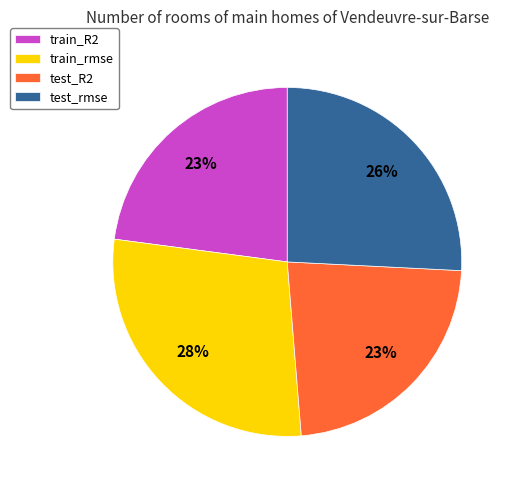

What is the largest slice in the pie chart?

train_rmse